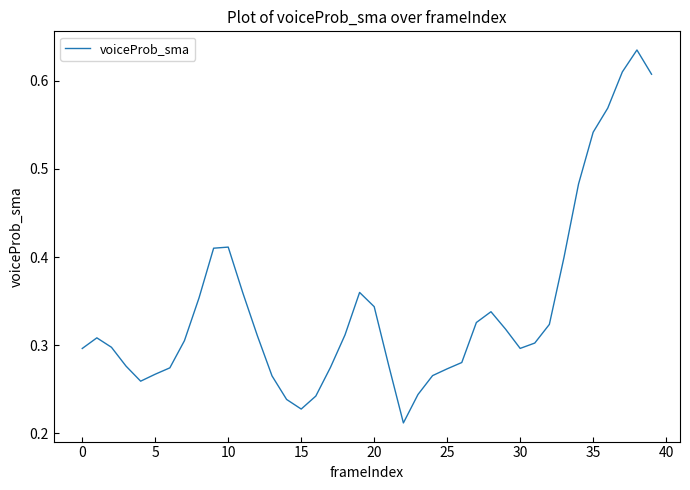

Count the number of data series in this chart.

1